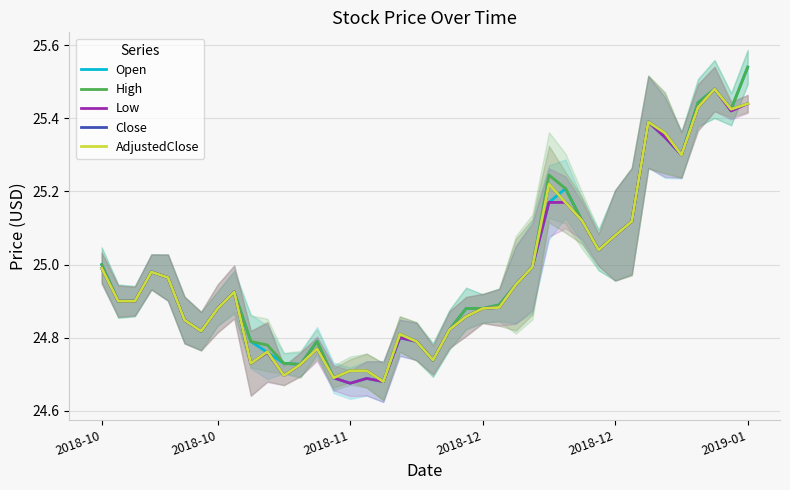

Which series has the widest spread of values?

Open